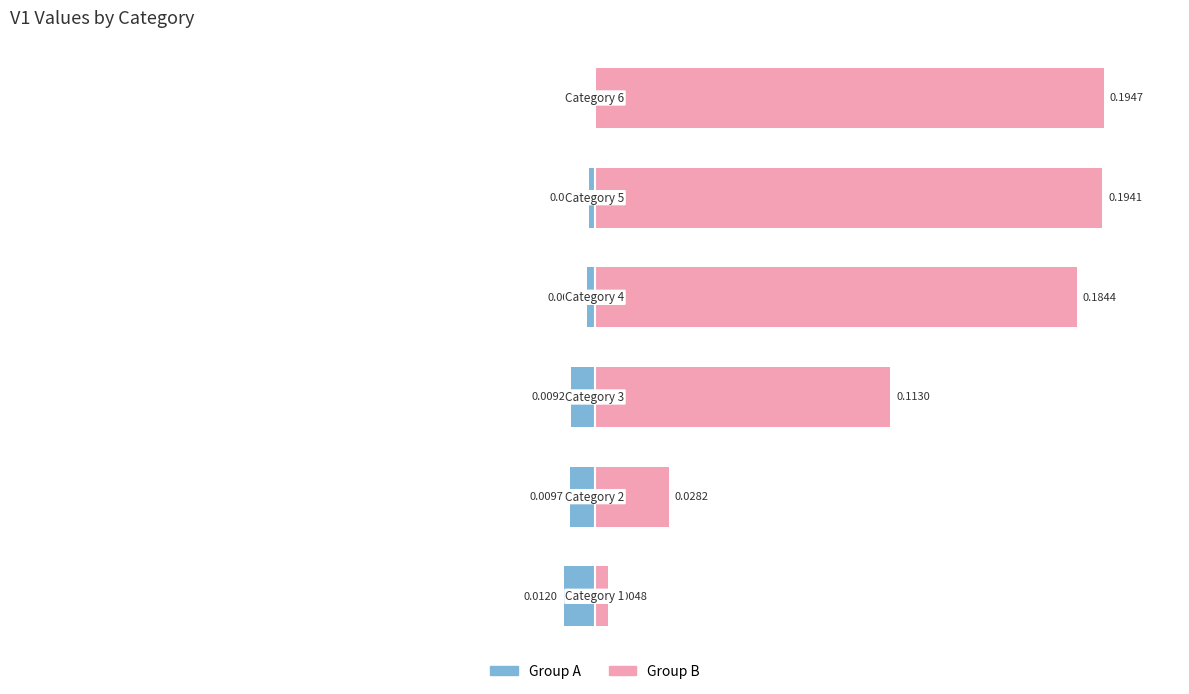

What is the value of the Group B bar at the 3rd from the left?

0.1